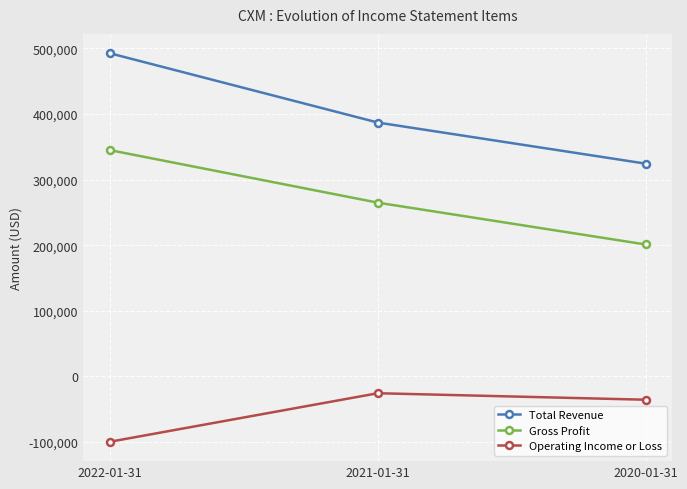

Count the Total Revenue values in the range 324300 to 492400.

3